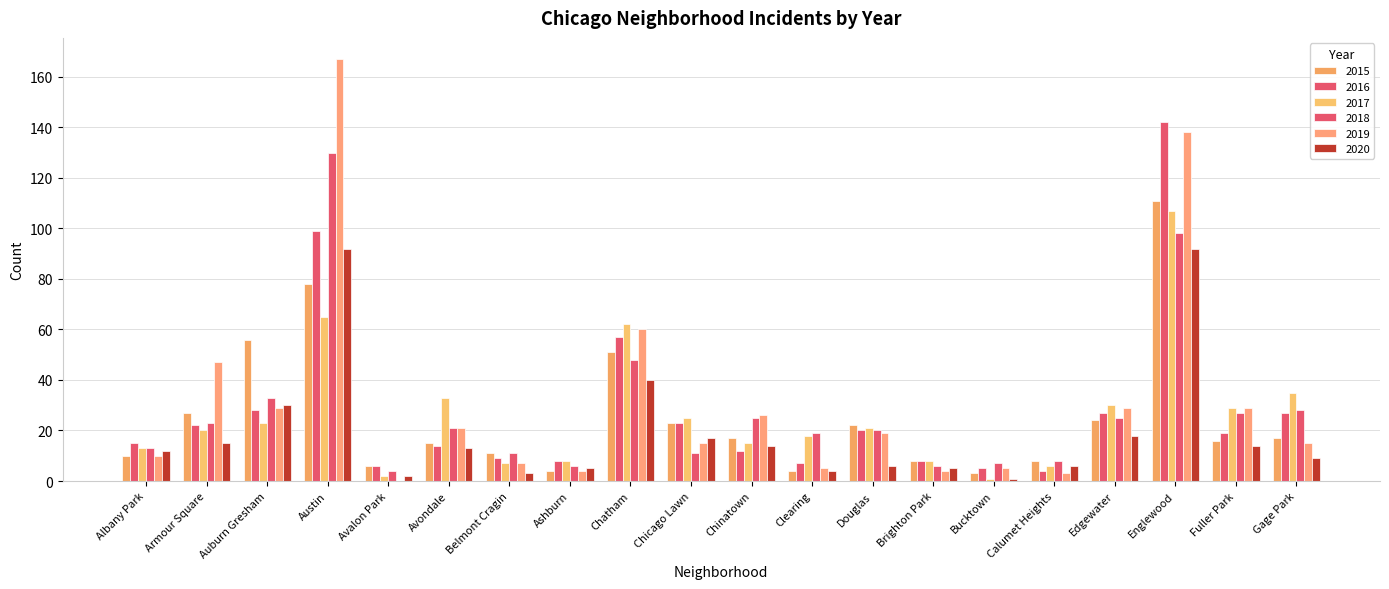

What is the value of the 2018 bar at the 13th from the left?

20